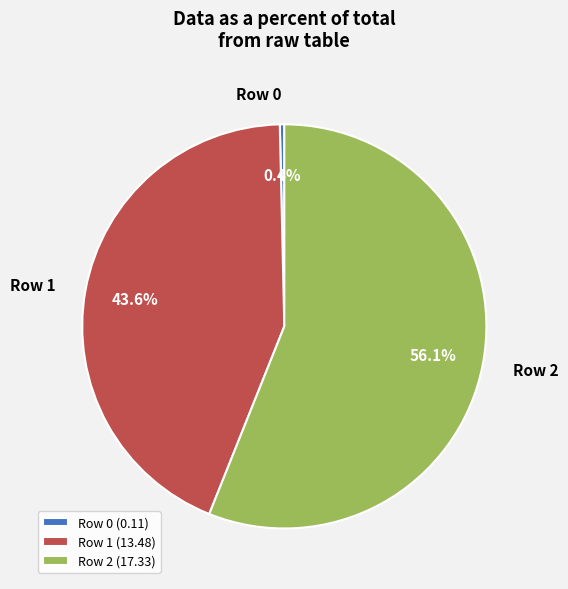

True or false: Row 2 accounts for 56% of the total.

True